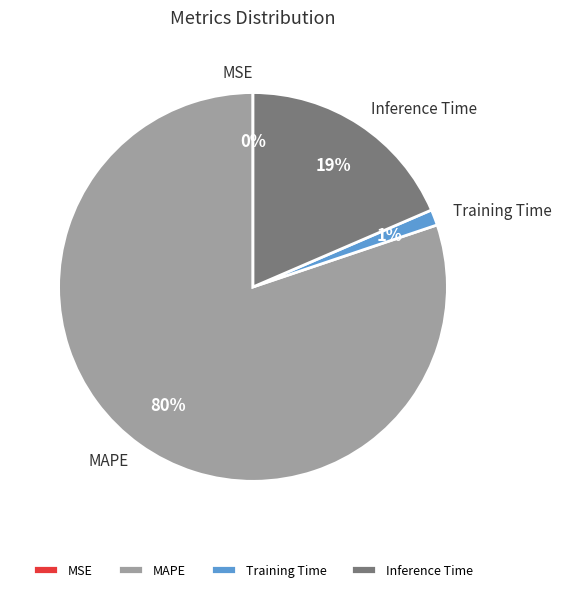

Is it true that Inference Time is 19% of the pie?

True